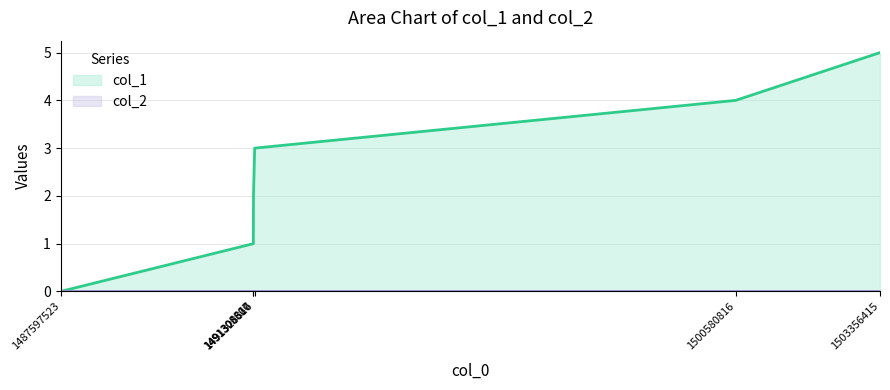

Which label corresponds to the smallest value in the chart?

1487597523